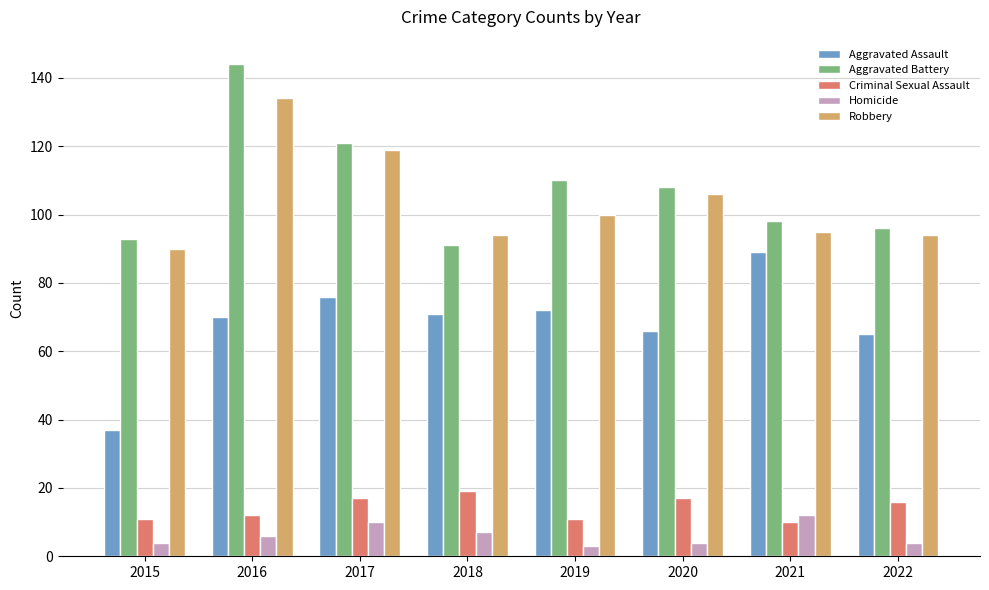

Between 2016 and 2017, which series saw the biggest shift?

Aggravated Battery